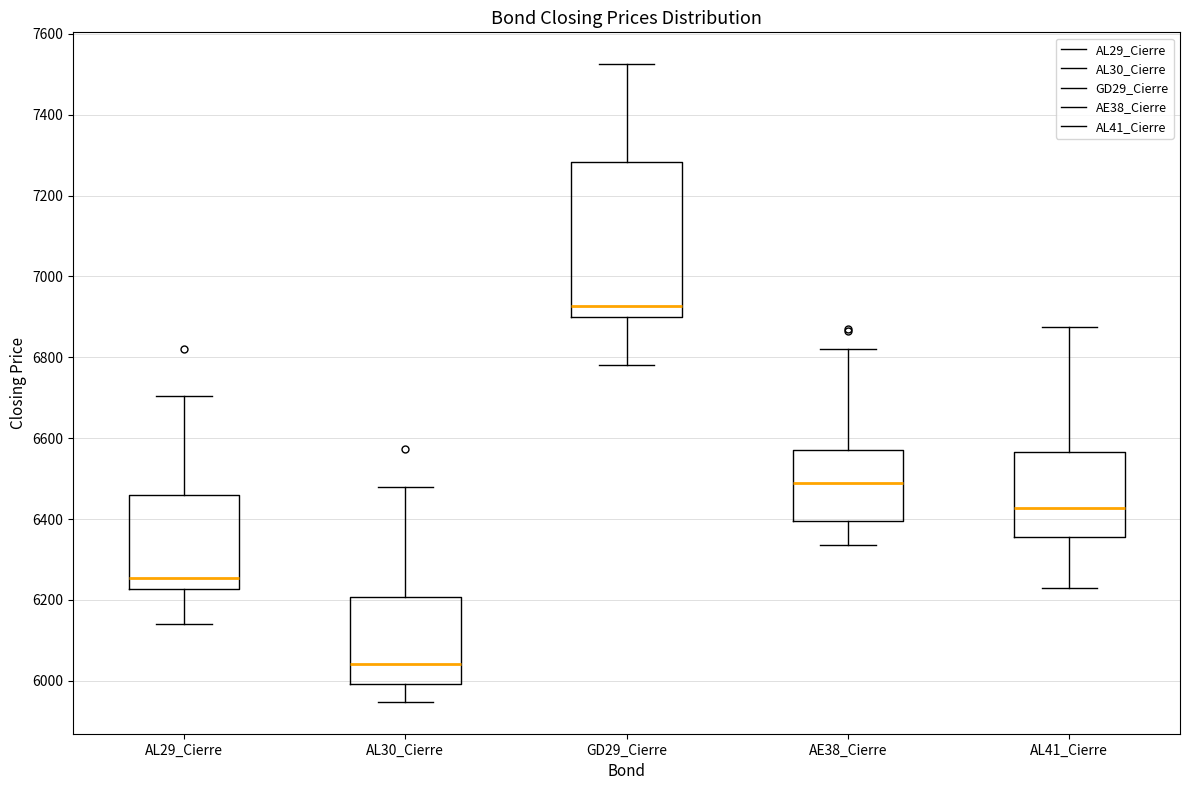

Where does the lower whisker of the box for GD29_Cierre end on the y-axis? The values are not printed on the chart, so give them approximately, as read against the axis.

6780